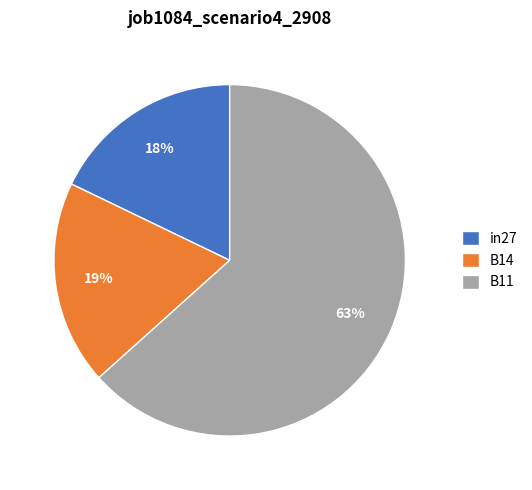

What percentage is the B14 slice, to the nearest percent?

19%